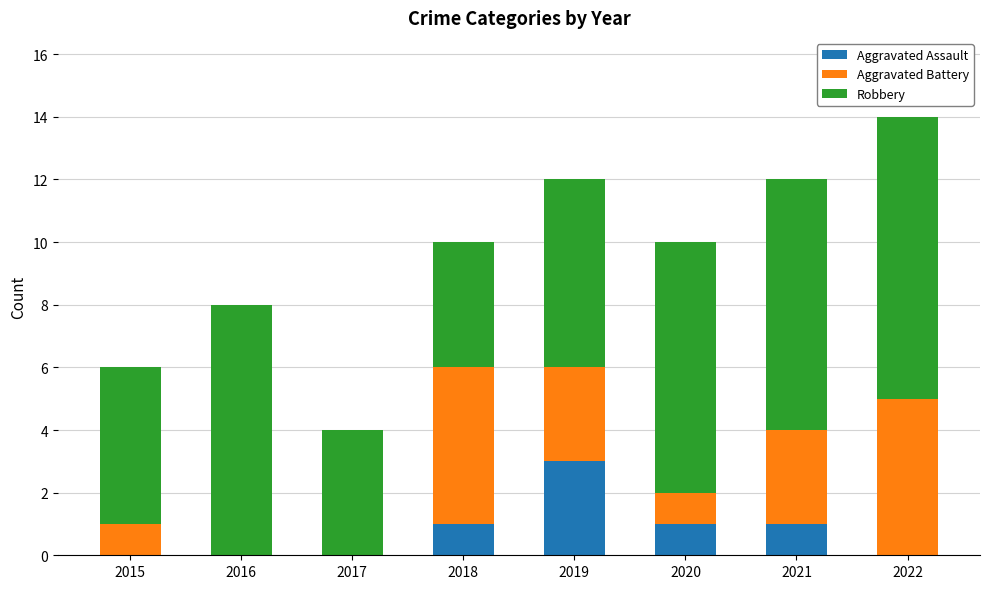

How many data points does each series have?

8